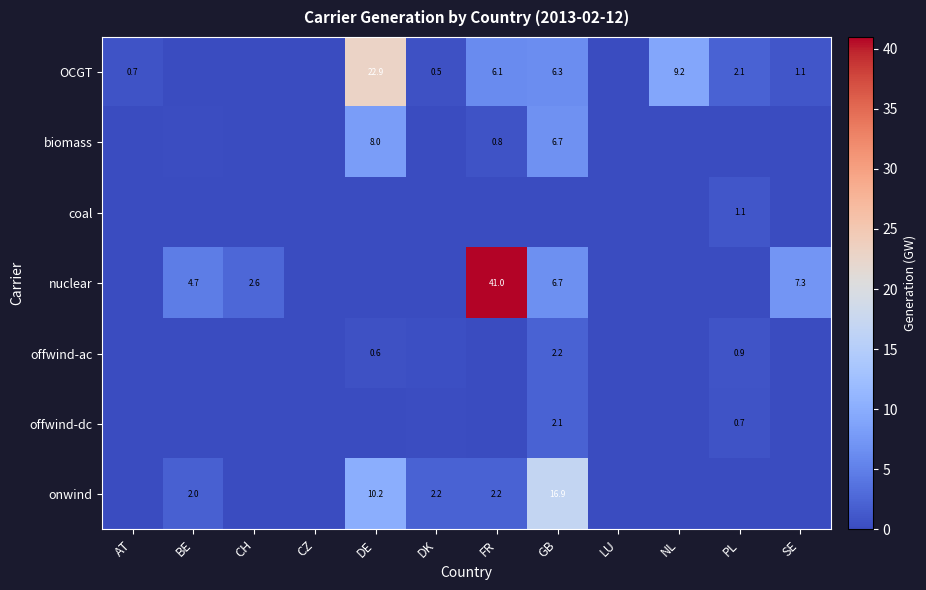

Which category has the lowest value across all series?

BE